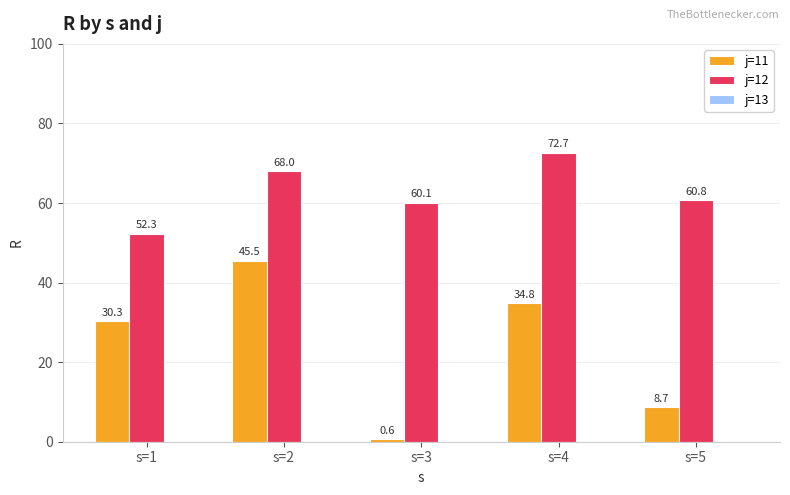

List the series in order of their peak value, highest first.

j=12, j=11